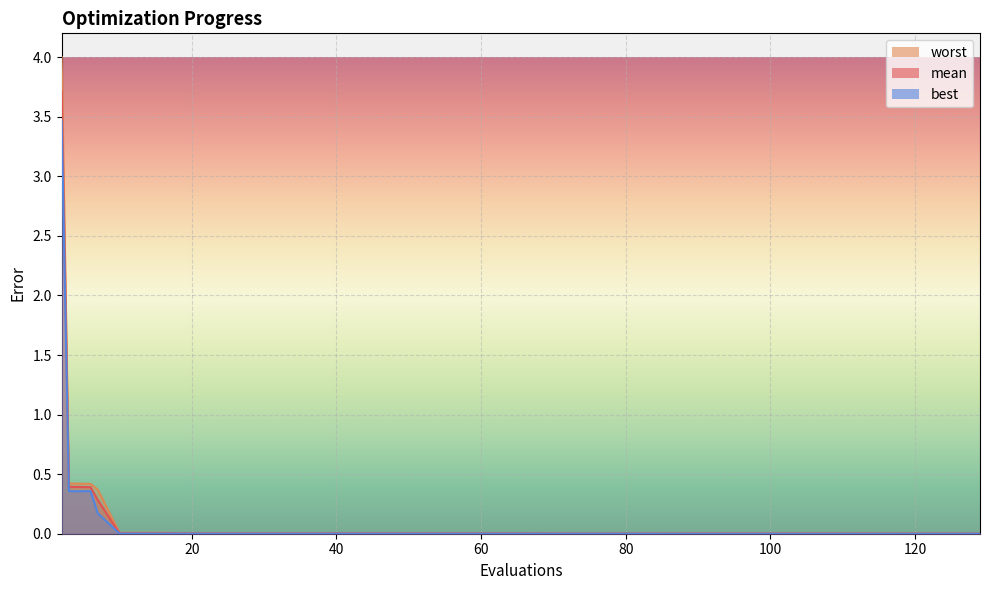

Does the chart display data point markers on the line(s)?

No